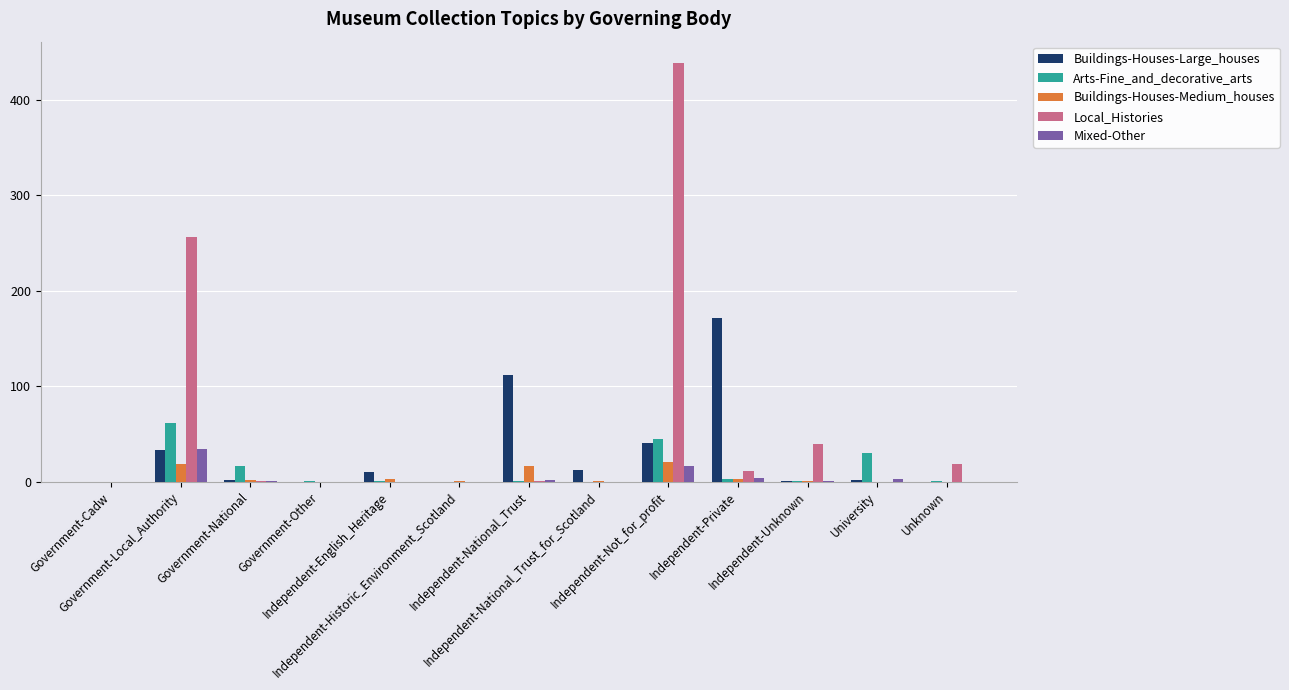

Which series has the largest total across all categories?

Local_Histories